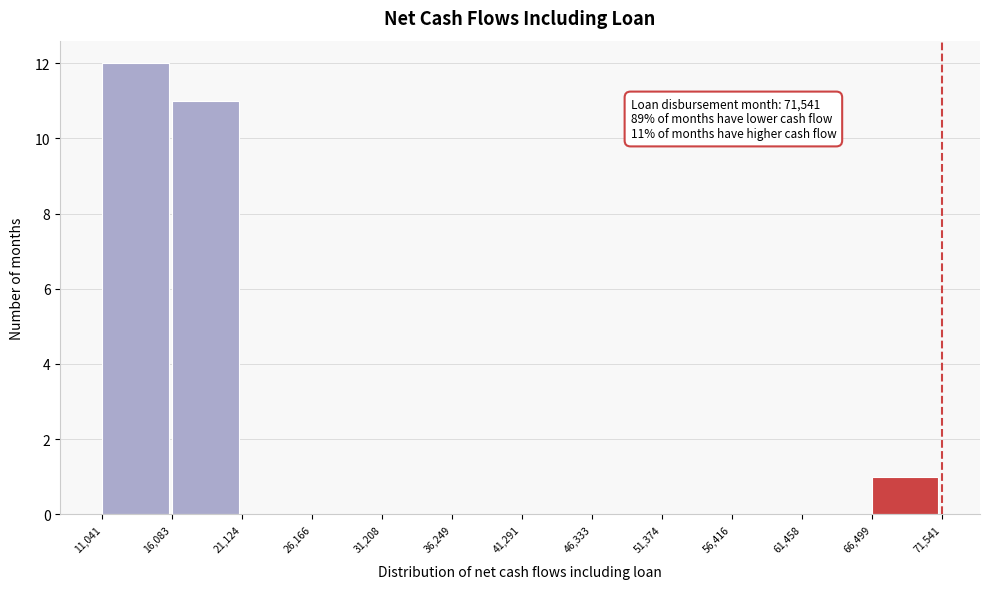

Which range on the x-axis has the tallest bar?

11,041 to 16,083